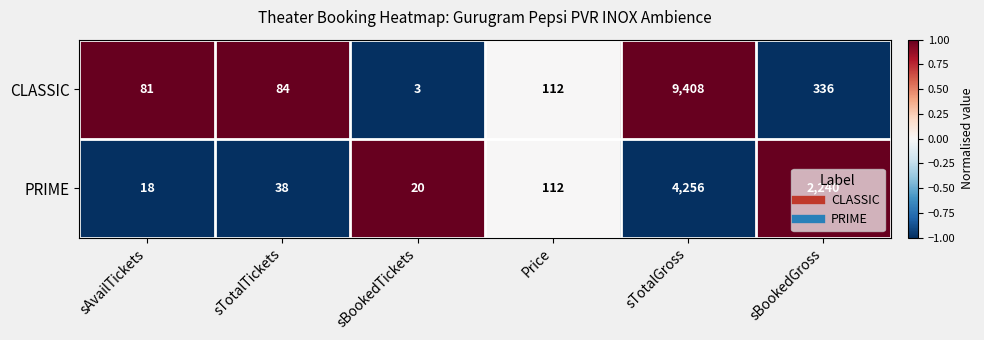

True or false: CLASSIC has a value of 40 at sTotalTickets.

False